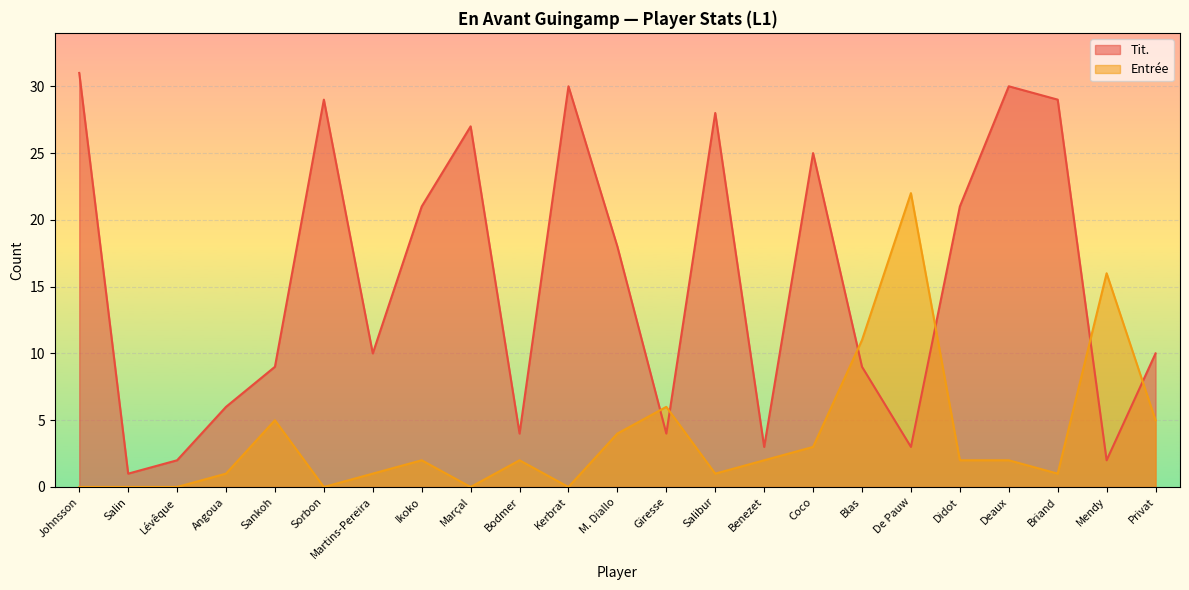

Does the chart display data point markers on the line(s)?

No